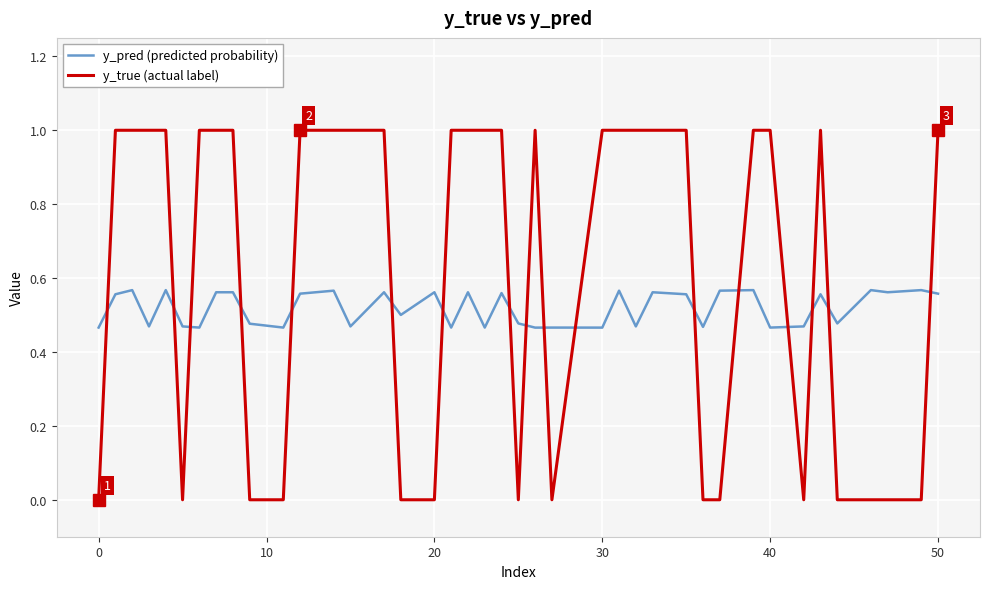

What is the greatest value displayed?

1.0